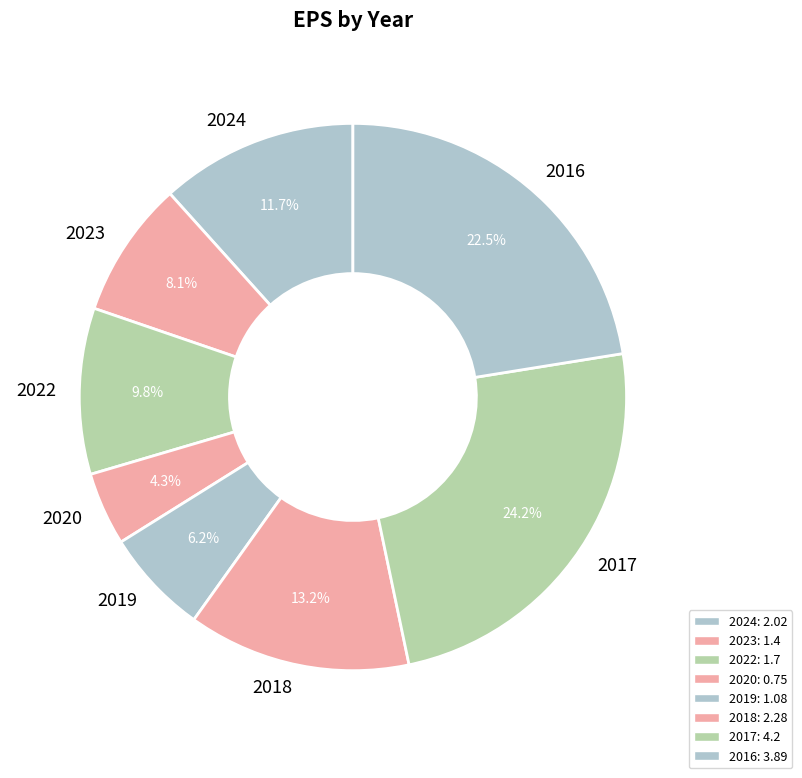

Rank the categories by value from lowest to highest.

2020, 2019, 2023, 2022, 2024, 2018, 2016, 2017